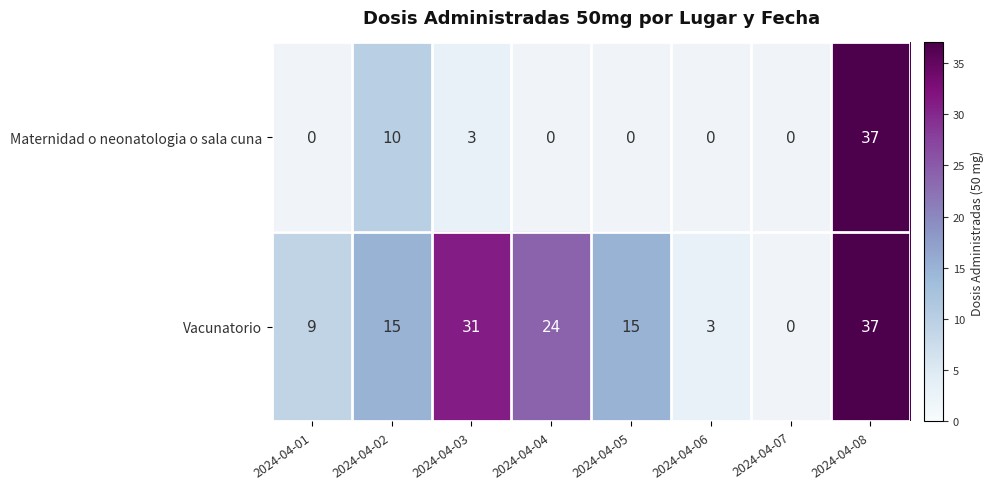

What is the difference between the Vacunatorio values at 2024-04-08 and 2024-04-01?

28